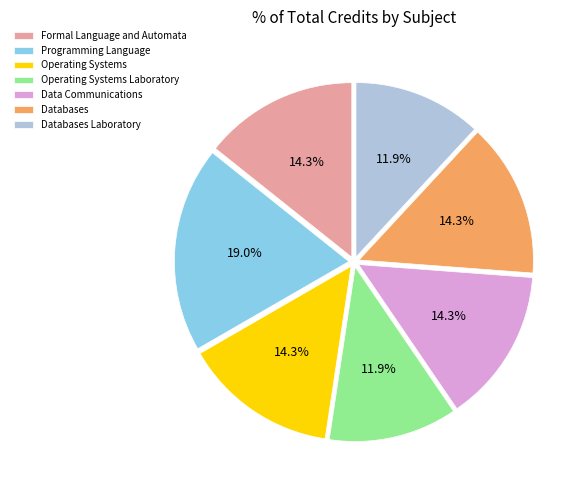

Combined, what portion of the pie is Operating Systems Laboratory and Formal Language and Automata?

26.2%